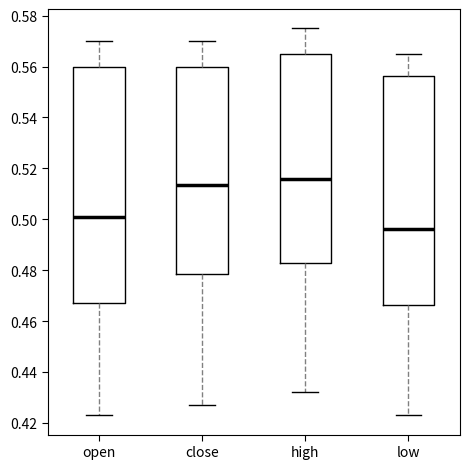

Which box has the highest median line?

high